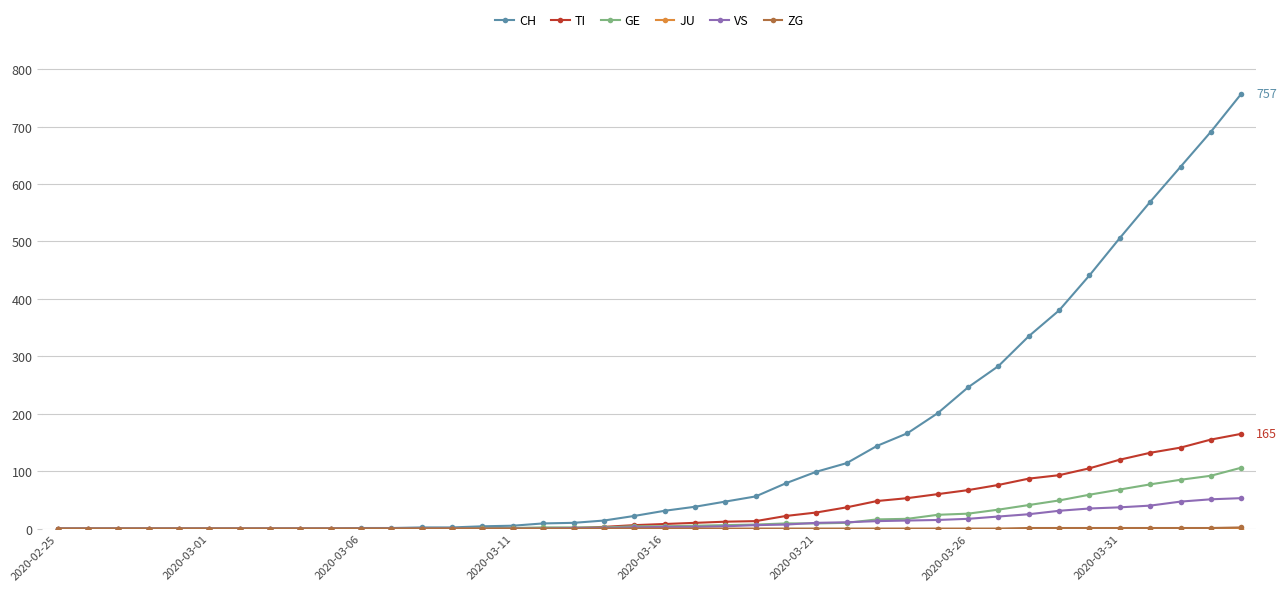

Which series has the largest total across all categories?

CH